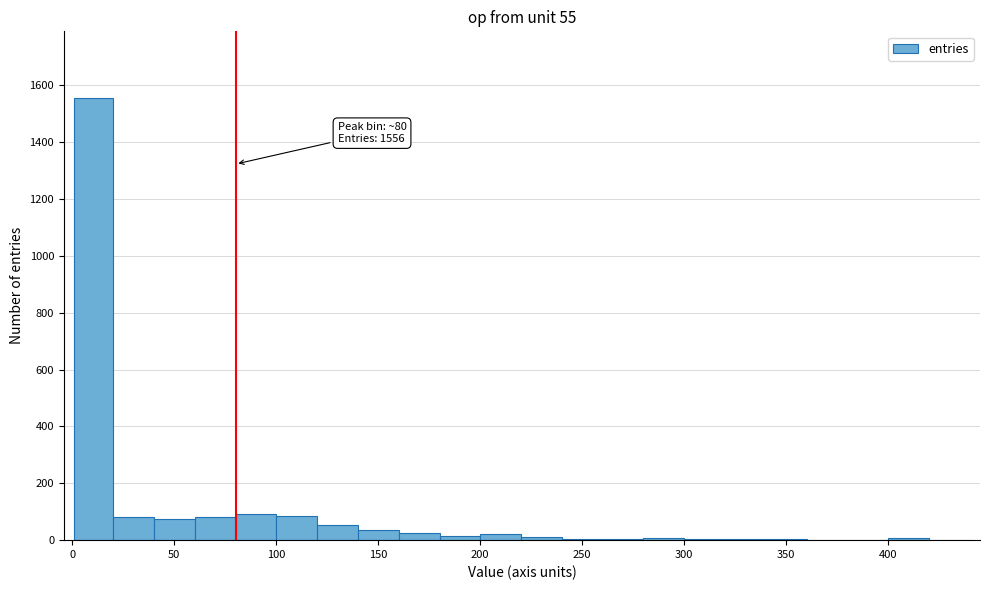

Read against the x-axis, roughly where is the centre of the tallest bar?

10